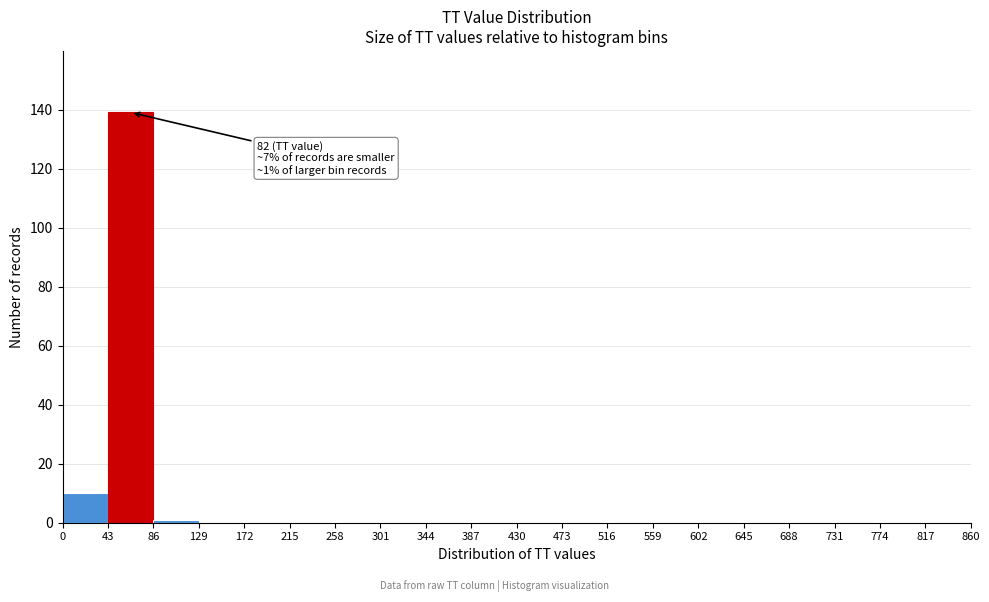

Which range on the x-axis has the tallest bar?

43 to 86